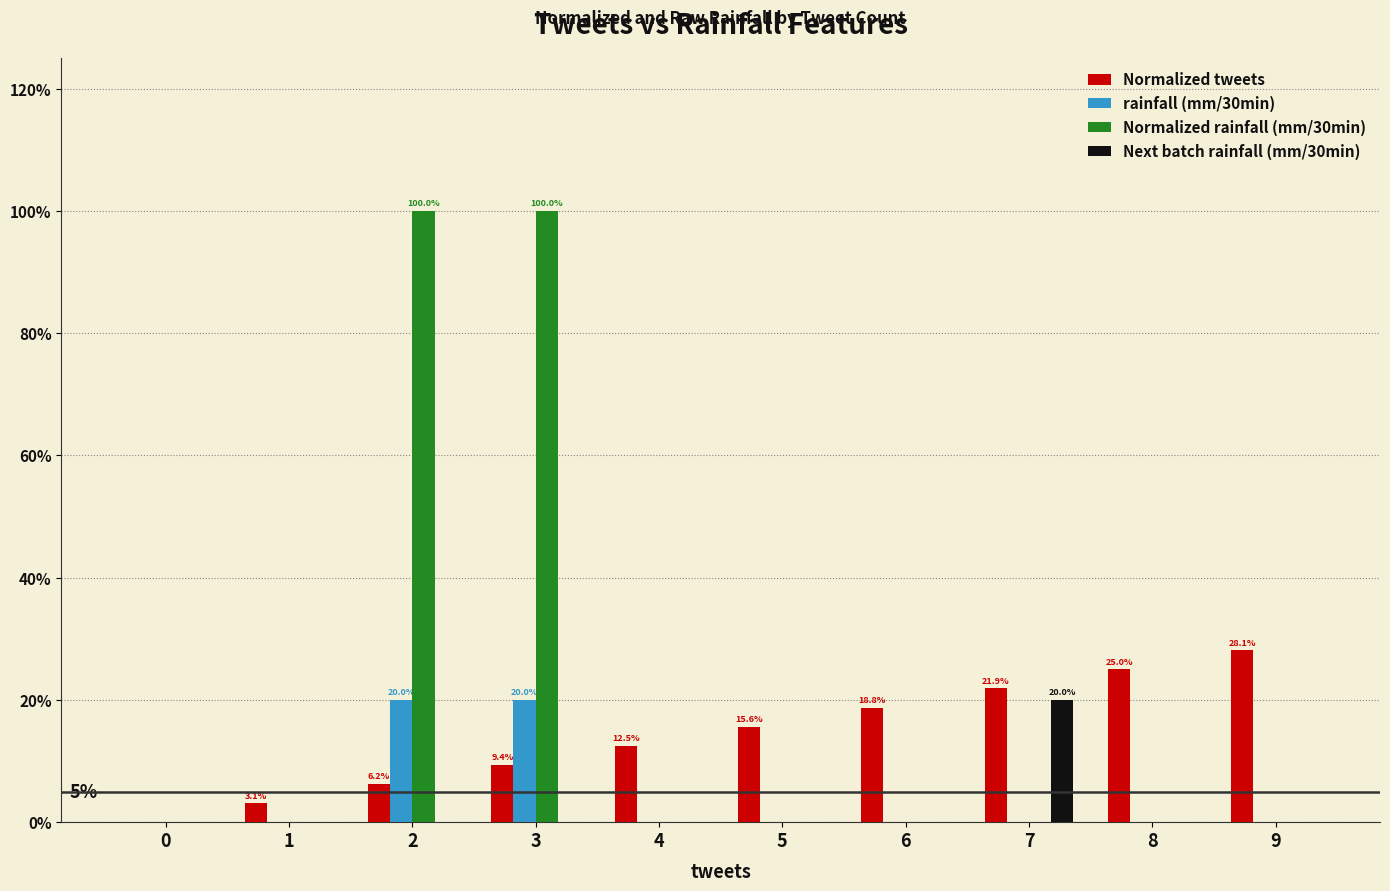

Reading left to right, extract all data points from this chart.

Normalized tweets: 0=0.0	1=0.0	2=0.1	3=0.1	4=0.1	5=0.2	6=0.2	7=0.2	8=0.2	9=0.3
rainfall (mm/30min): 0=0.0	1=0.0	2=0.2	3=0.2	4=0.0	5=0.0	6=0.0	7=0.0	8=0.0	9=0.0
Normalized rainfall (mm/30min): 0=0.0	1=0.0	2=1.0	3=1.0	4=0.0	5=0.0	6=0.0	7=0.0	8=0.0	9=0.0
Next batch rainfall (mm/30min): 0=0.0	1=0.0	2=0.0	3=0.0	4=0.0	5=0.0	6=0.0	7=0.2	8=0.0	9=0.0